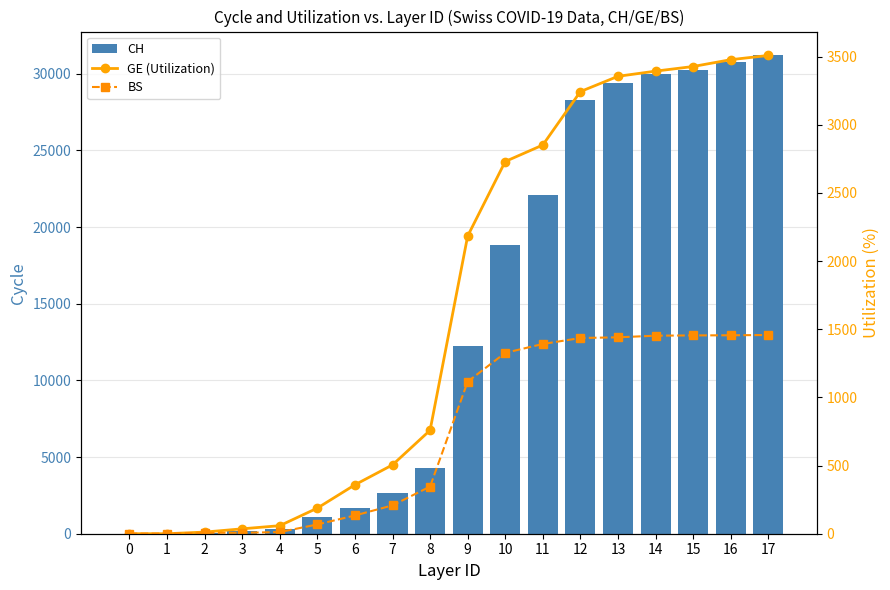

What is the difference between the GE (Utilization) values at 8 and 7?

254